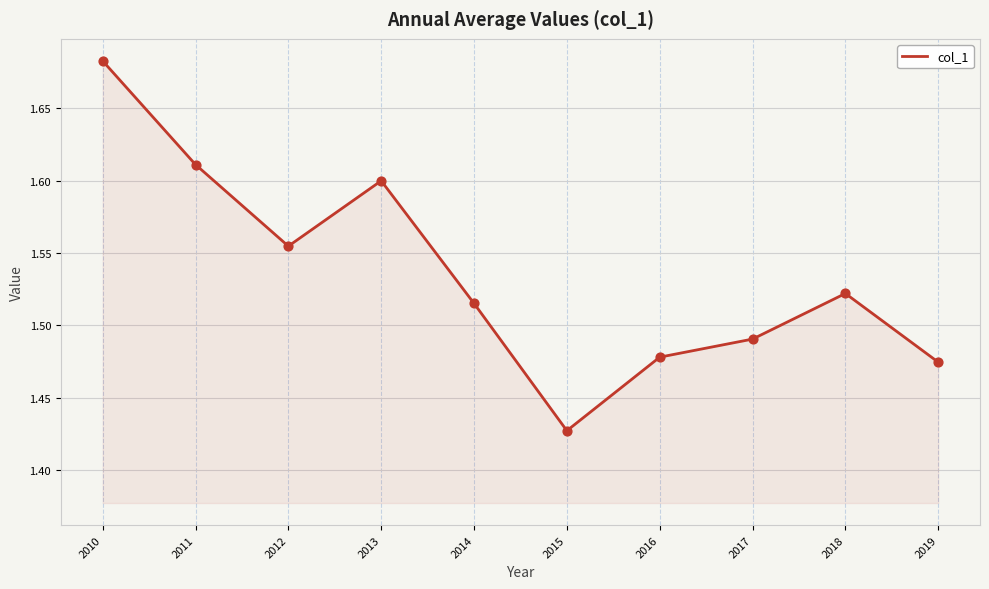

Which has a higher value, 2015 or 2014?

2014